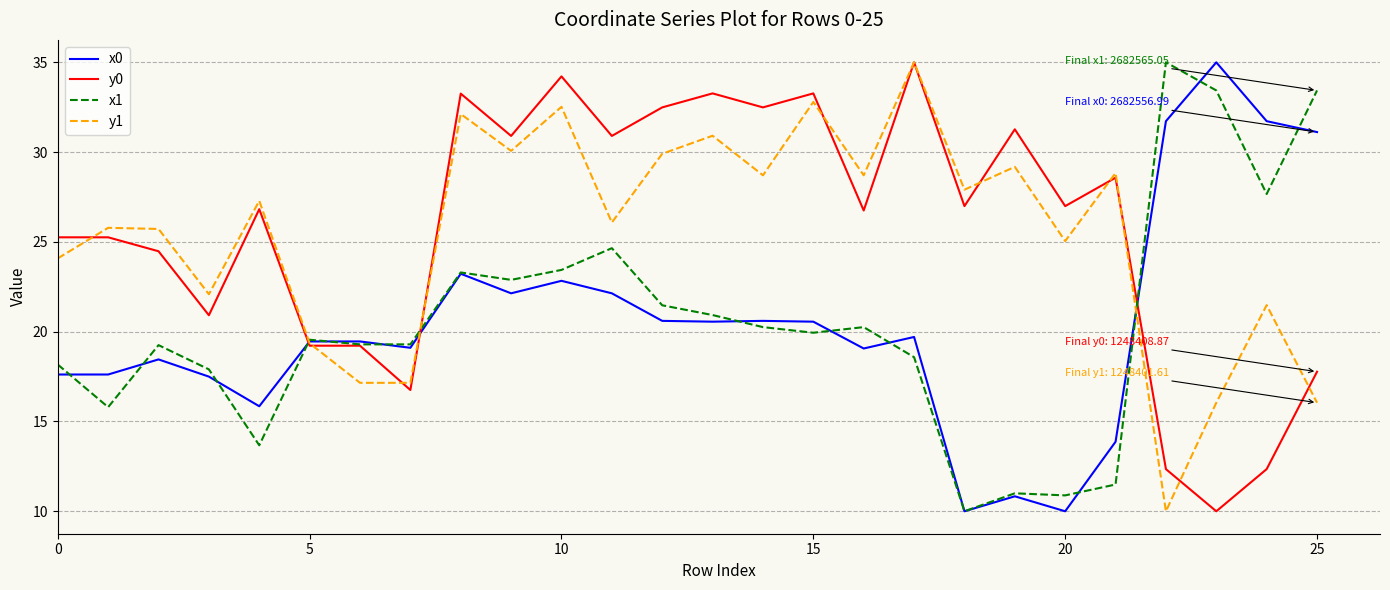

How many categories are shown in the chart?

26